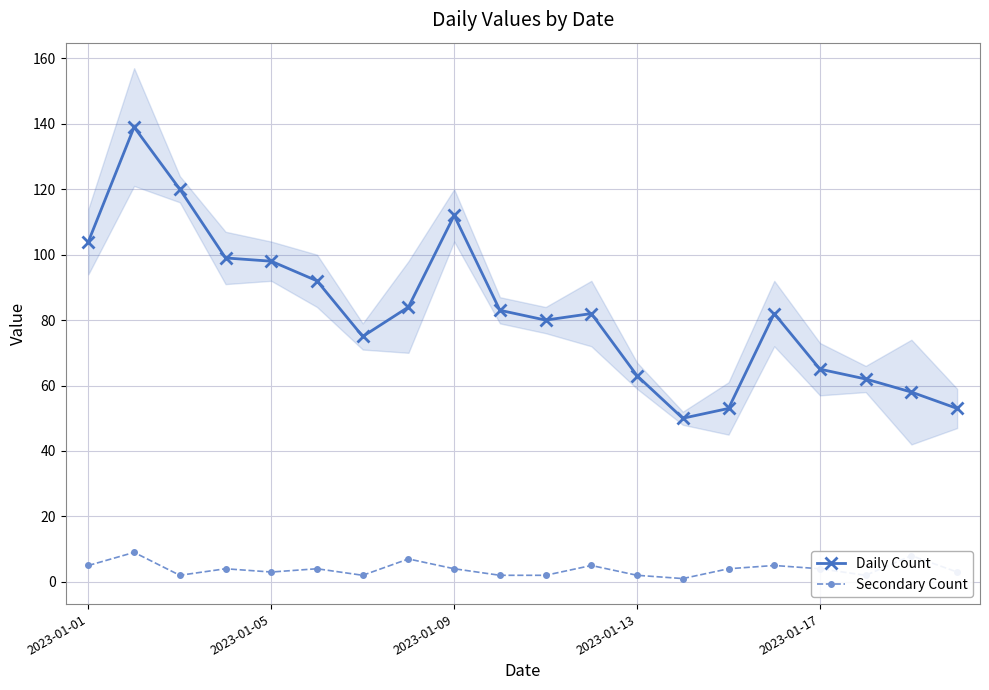

True or false: Daily Count and Secondary Count cross at least once.

False